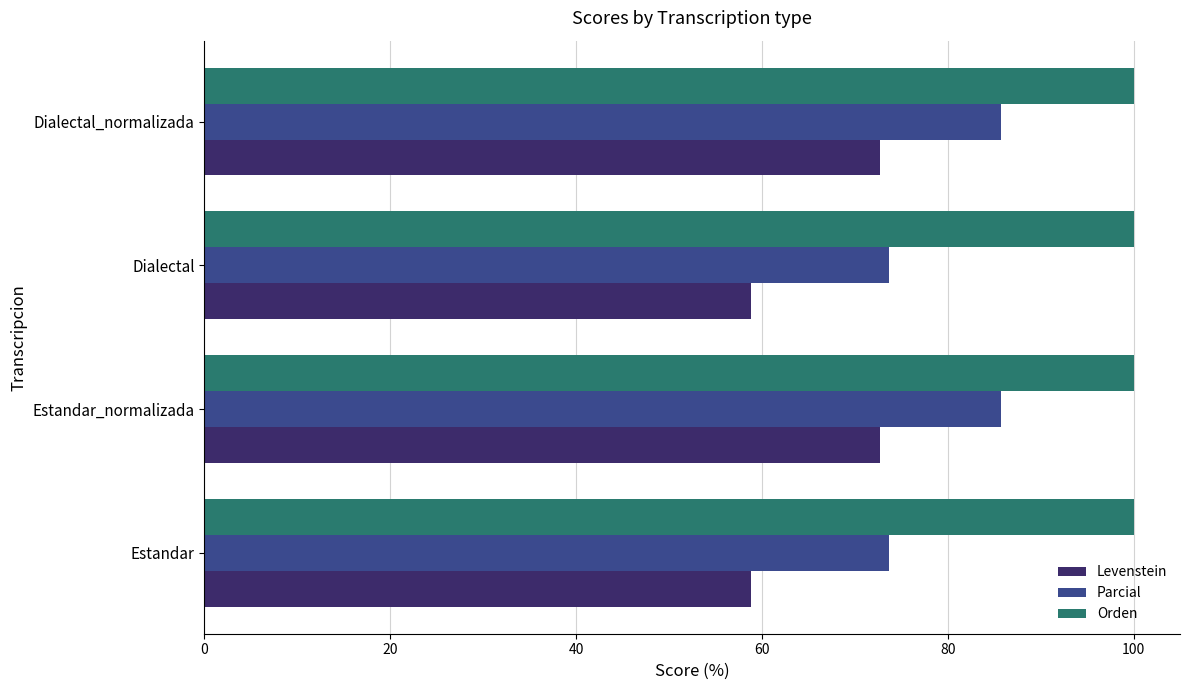

Which series changed the most between Estandar_normalizada and Dialectal?

Levenstein